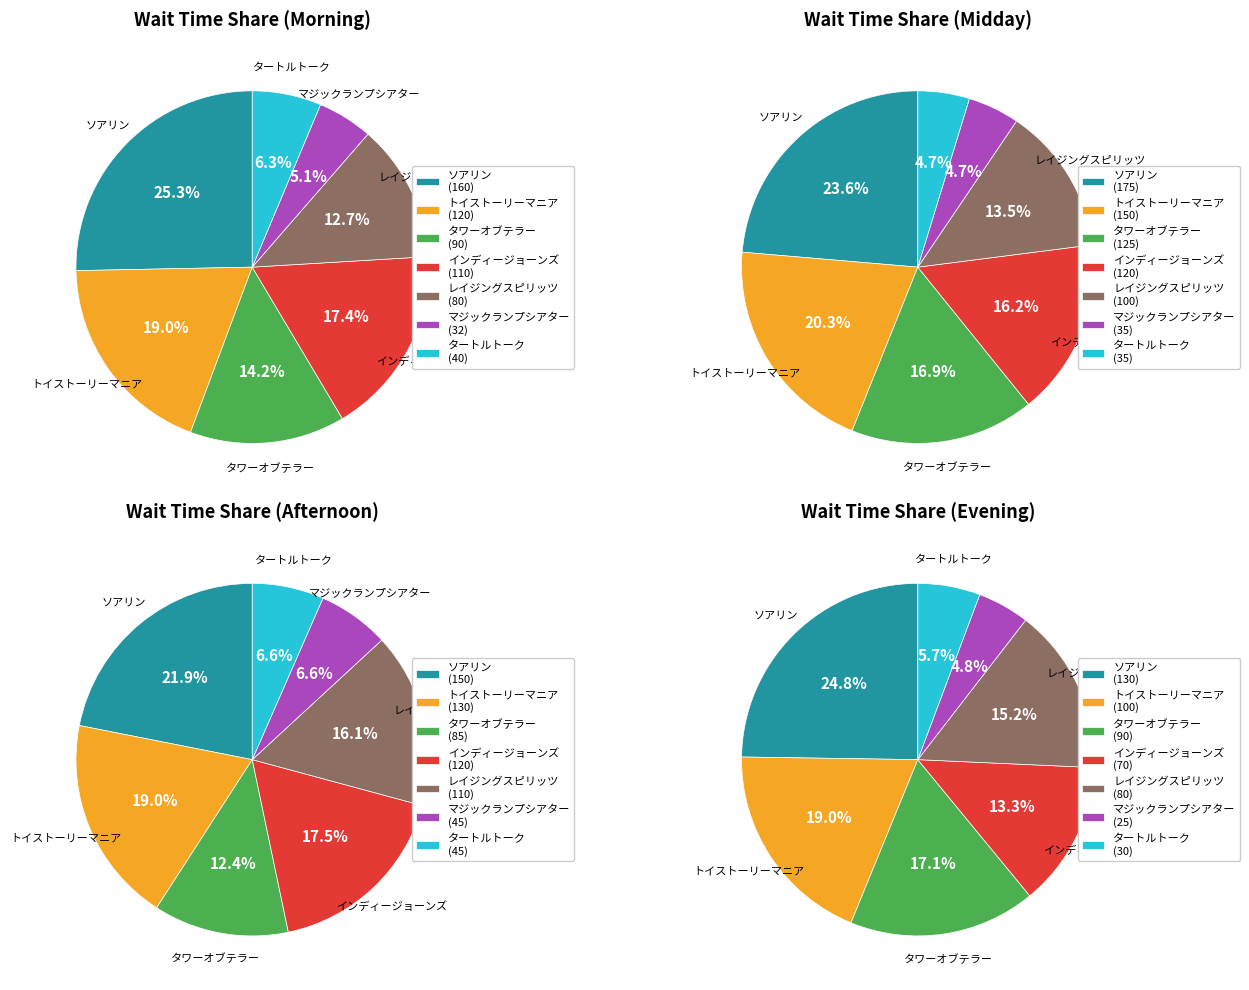

To the nearest percent, what is the difference between the タートルトーク and インディージョーンズ slice percentages?

11%